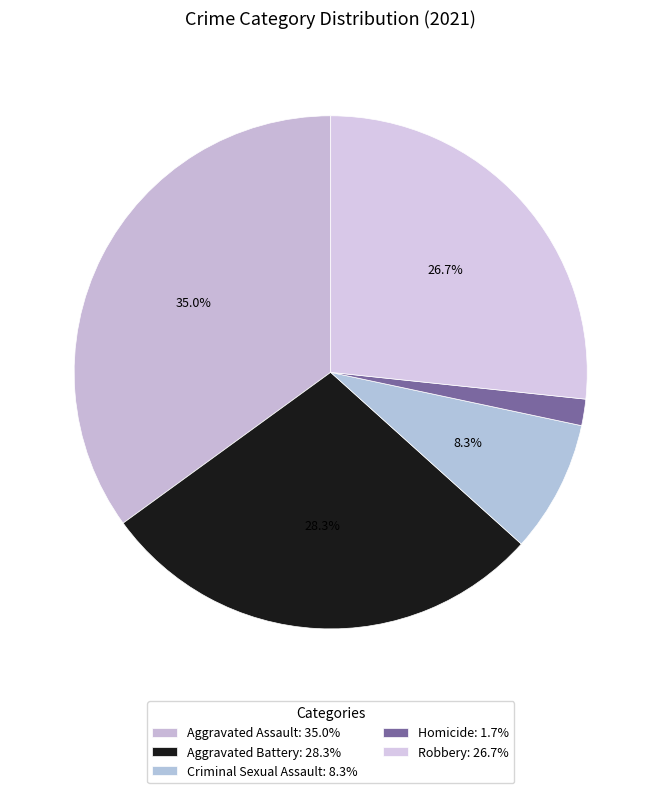

Rank the categories by value from highest to lowest.

Aggravated Assault, Aggravated Battery, Robbery, Criminal Sexual Assault, Homicide